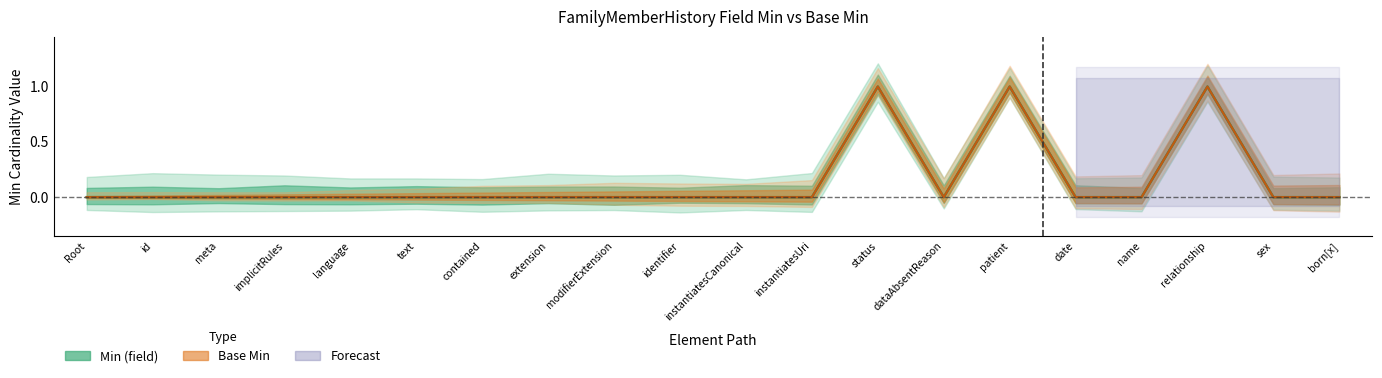

What is the maximum value for Base Min?

1